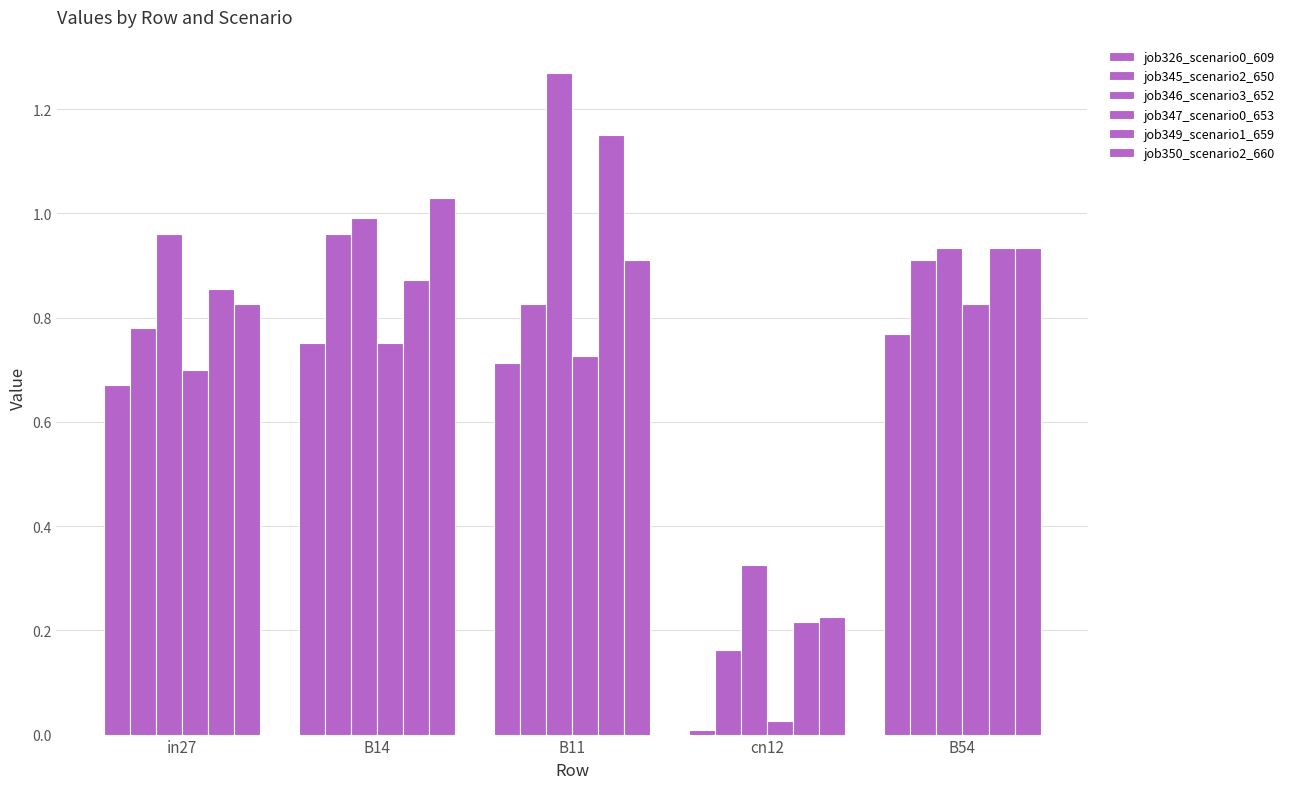

What is the difference between the maximum and minimum values in the job326_scenario0_609 series?

0.8